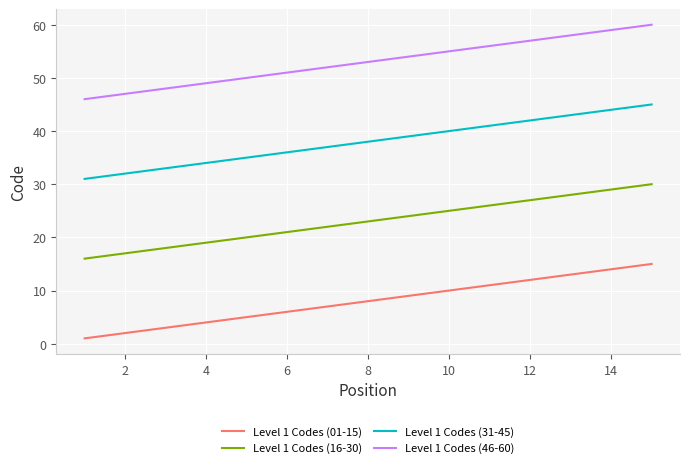

True or false: Level 1 Codes (46-60) and Level 1 Codes (31-45) cross at least once.

False